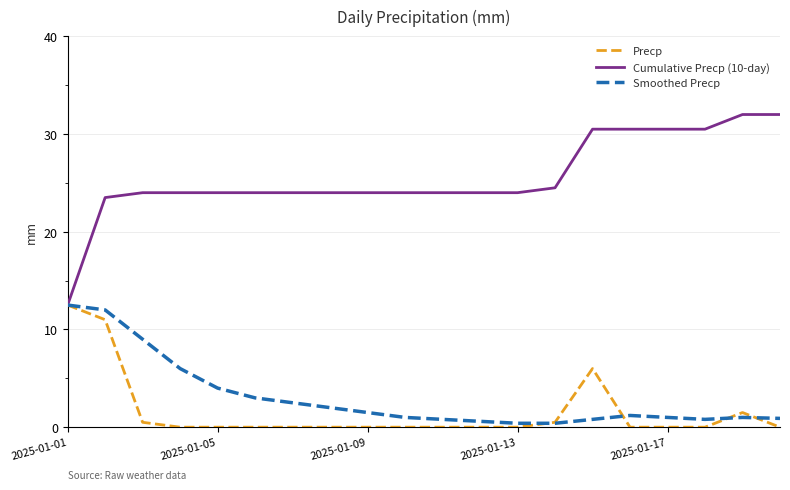

Which series has the largest total across all categories?

Cumulative Precp (10-day)